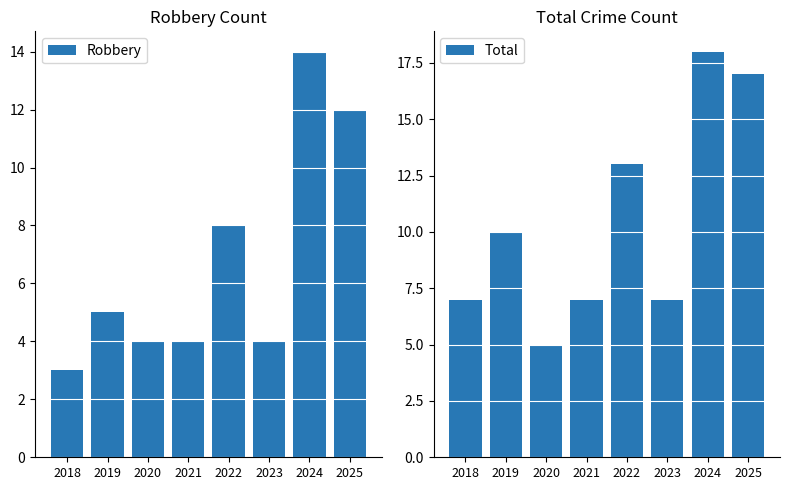

Reading right to left, extract all data points from this chart.

Robbery: 2025=12	2024=14	2023=4	2022=8	2021=4	2020=4	2019=5	2018=3
Total: 2025=17	2024=18	2023=7	2022=13	2021=7	2020=5	2019=10	2018=7